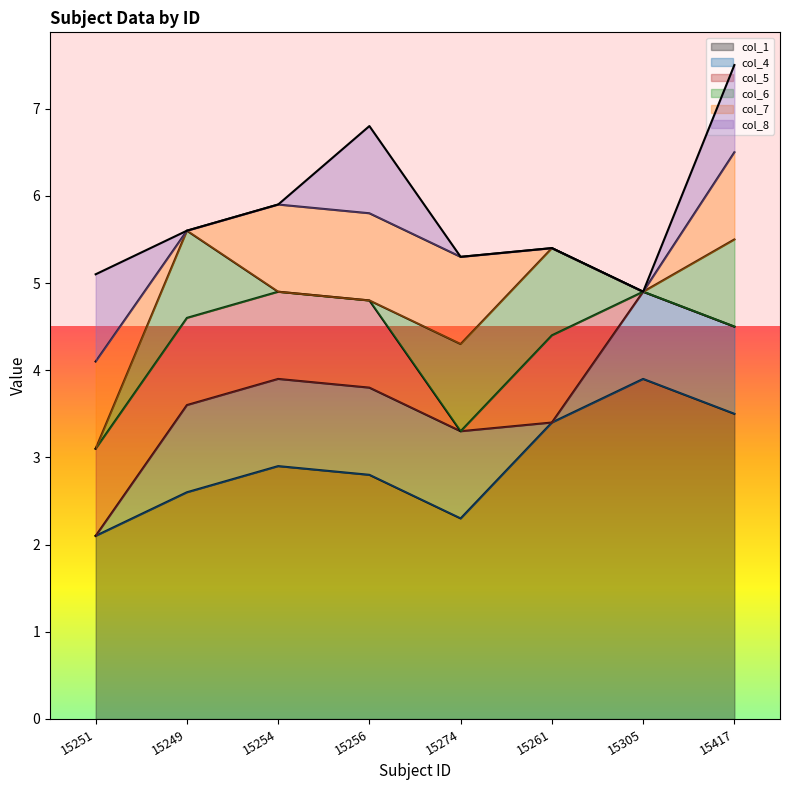

True or false: col_5 and col_7 intersect in this chart.

True